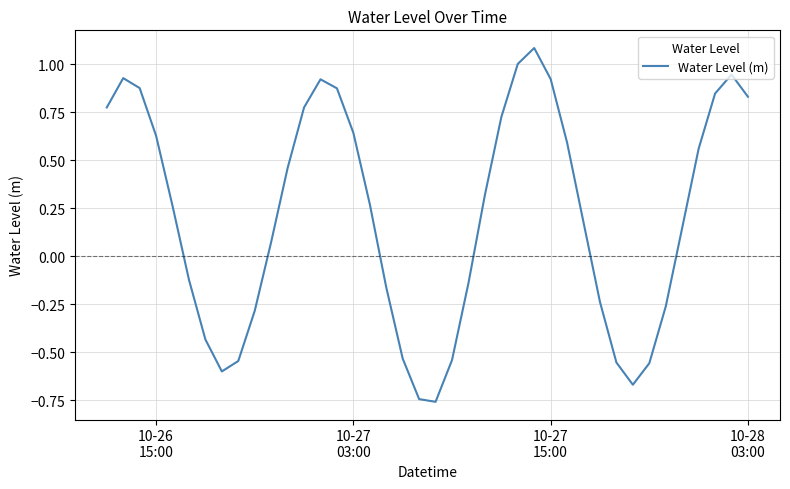

What is the maximum value shown in the chart?

1.1